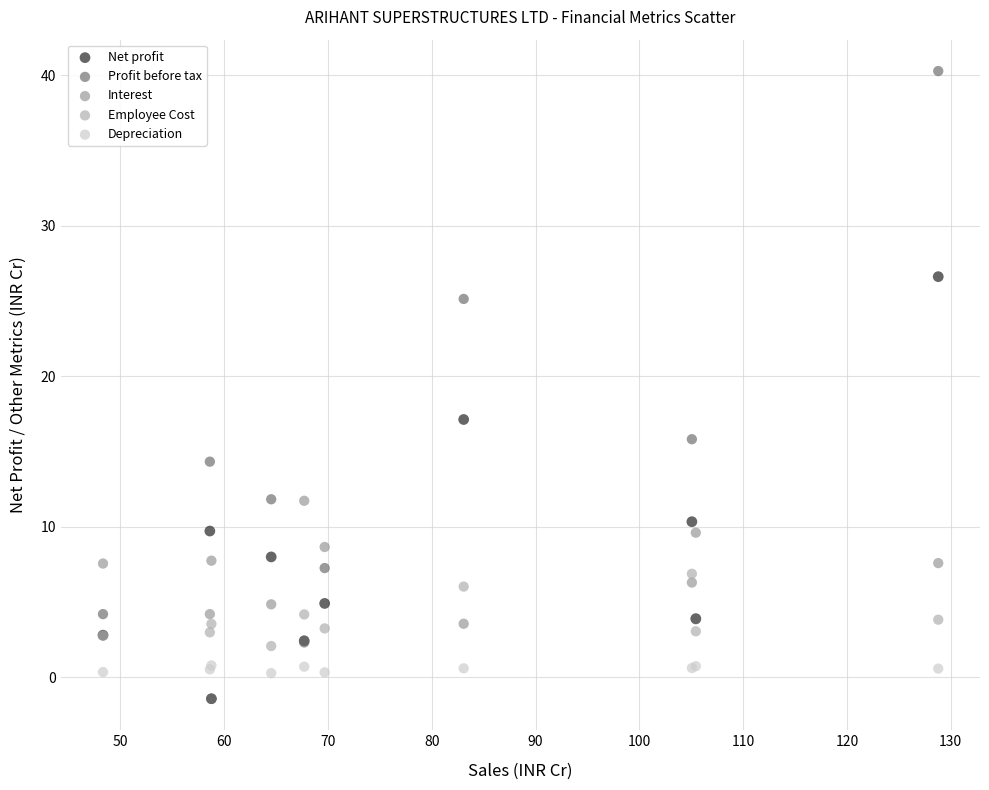

In the Profit before tax series, what Y value is closest to 19?

15.8